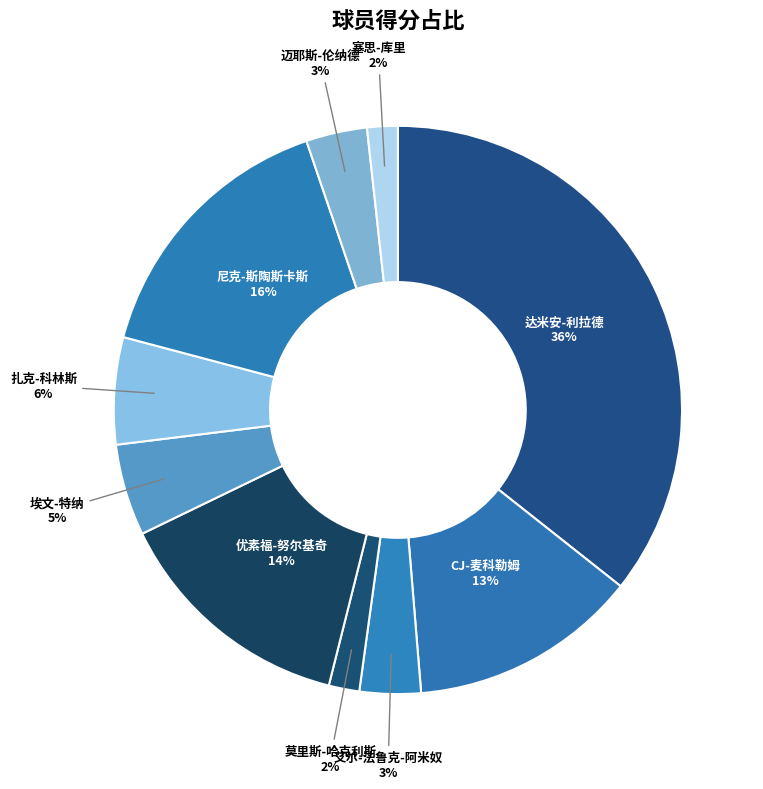

How many slices are in this pie chart?

10